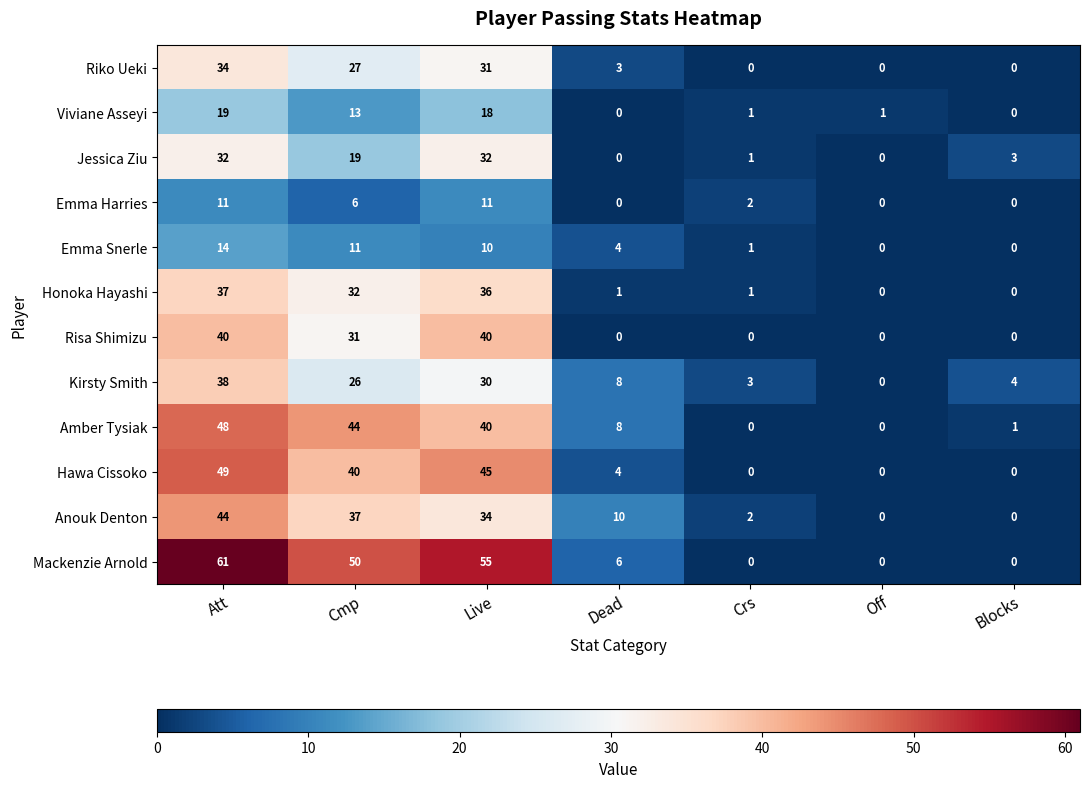

What is the total value across all series at Live?

382